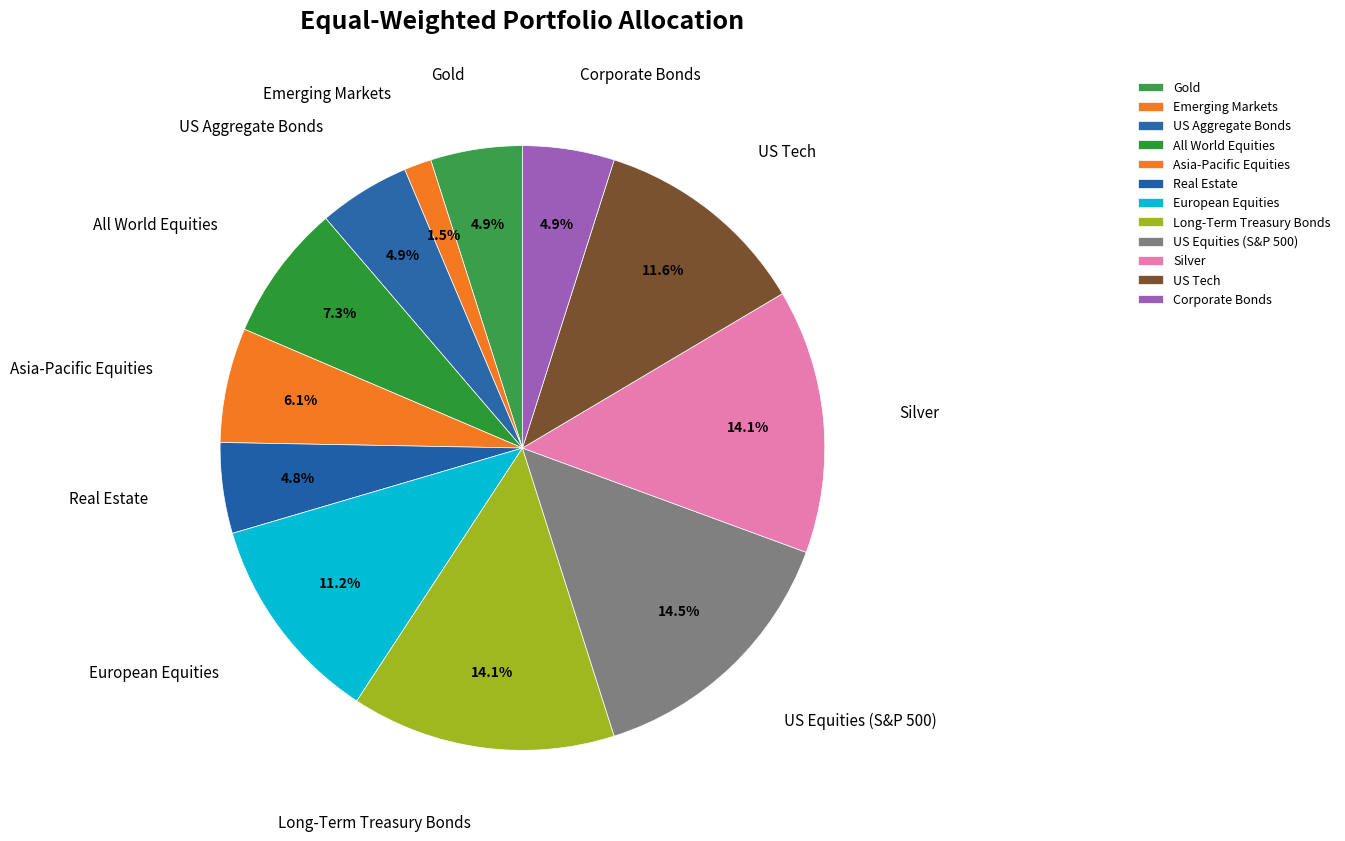

Is there any slice that represents more than half of the pie?

No